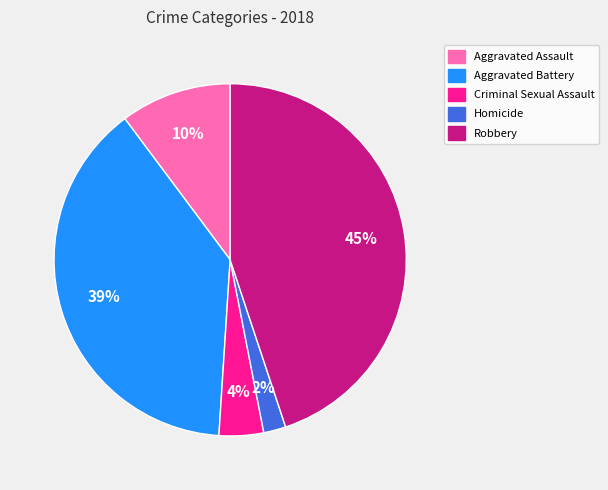

Rank the categories by value from lowest to highest.

Homicide, Criminal Sexual Assault, Aggravated Assault, Aggravated Battery, Robbery